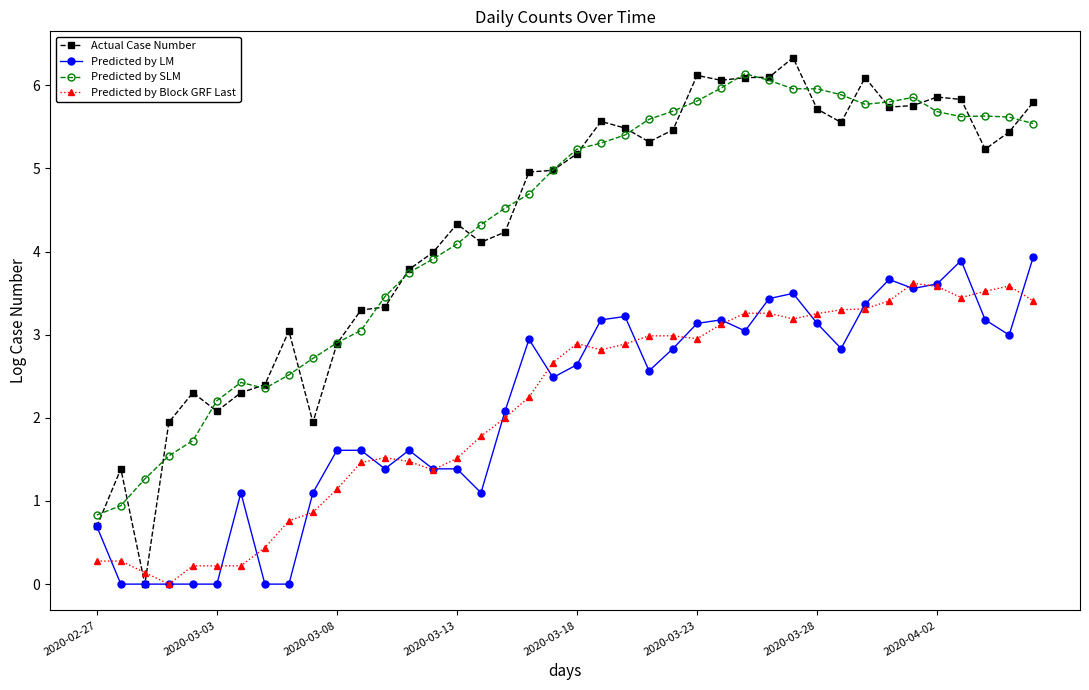

Which series has the widest spread of values?

Actual Case Number